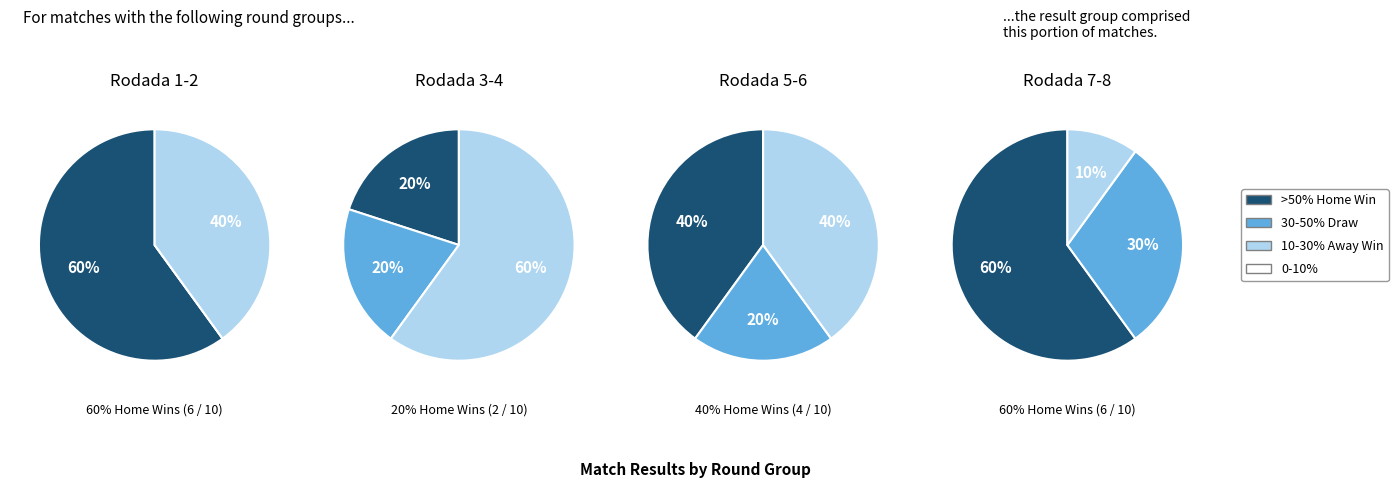

Is Rodada 1-2 the majority of the pie?

No